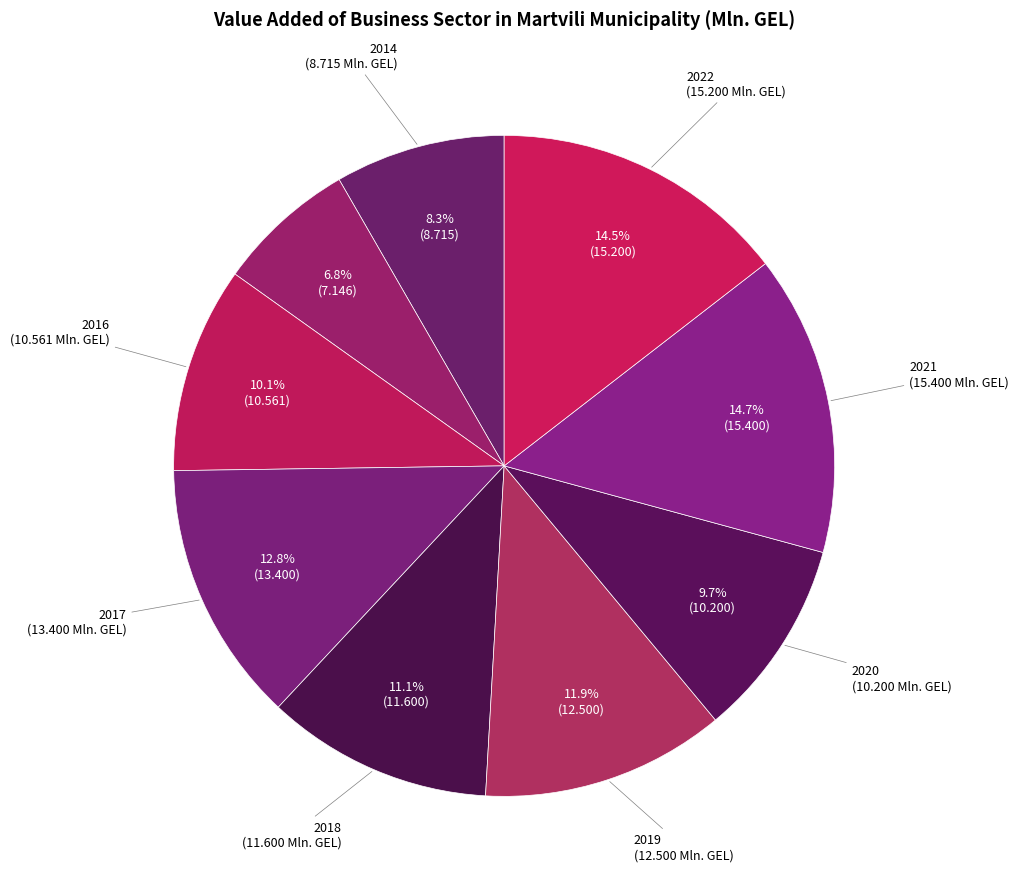

Does any single category account for the majority?

No